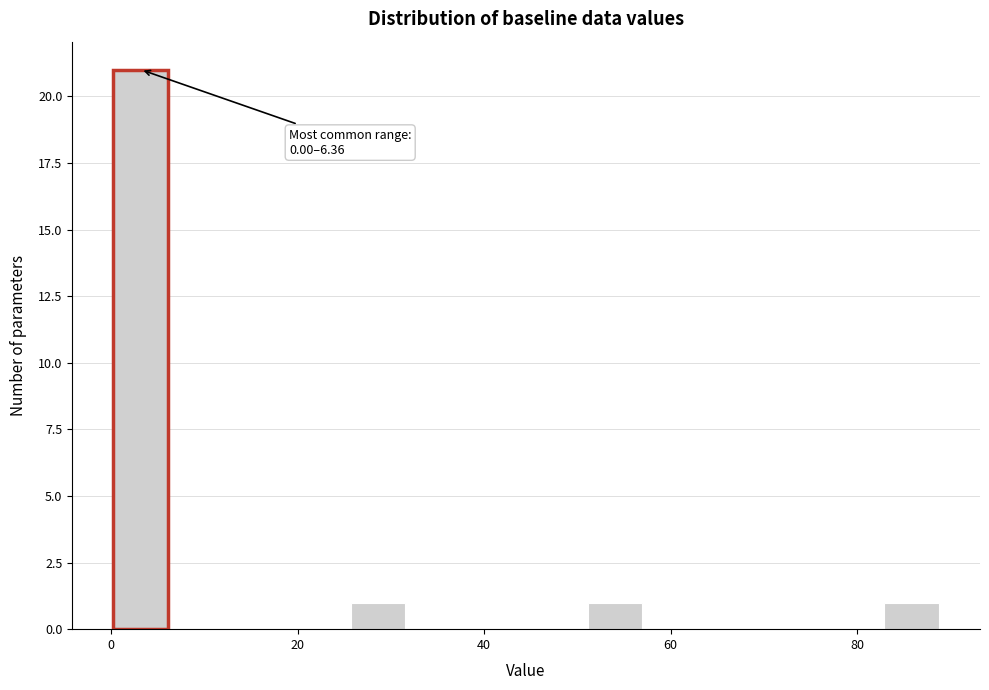

Around what value on the x-axis is the tallest bar? Give the approximate position of its centre, as read against the axis.

4